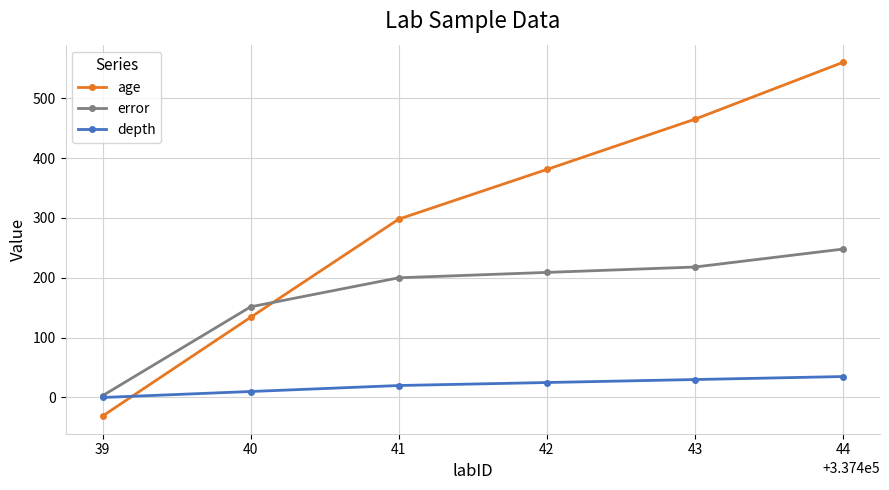

What is the value of the age point at the 5th from the left?

465.0